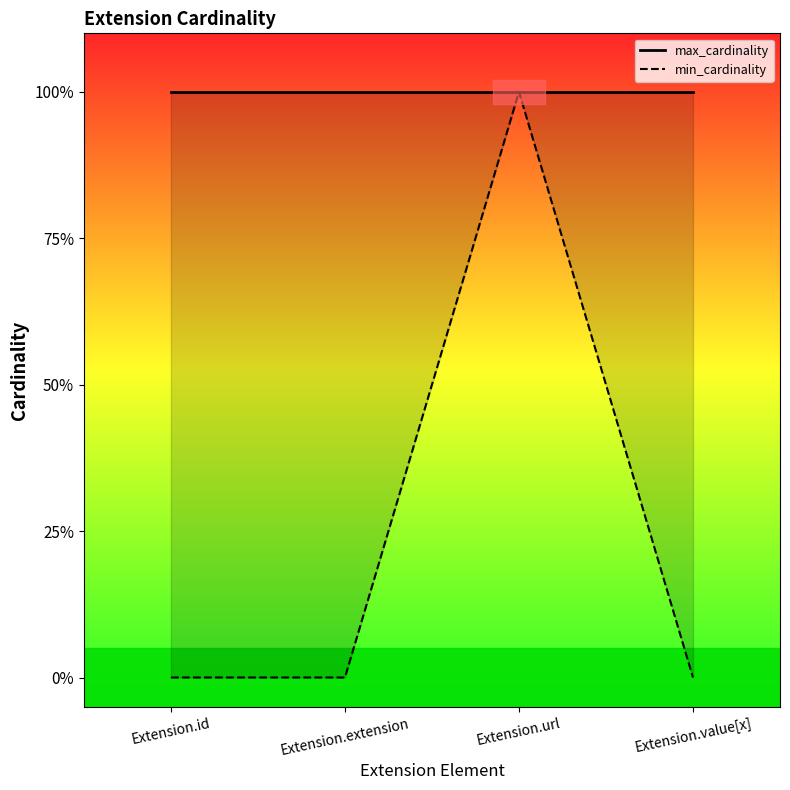

True or false: min_cardinality has a value of -1 at Extension.value[x].

False